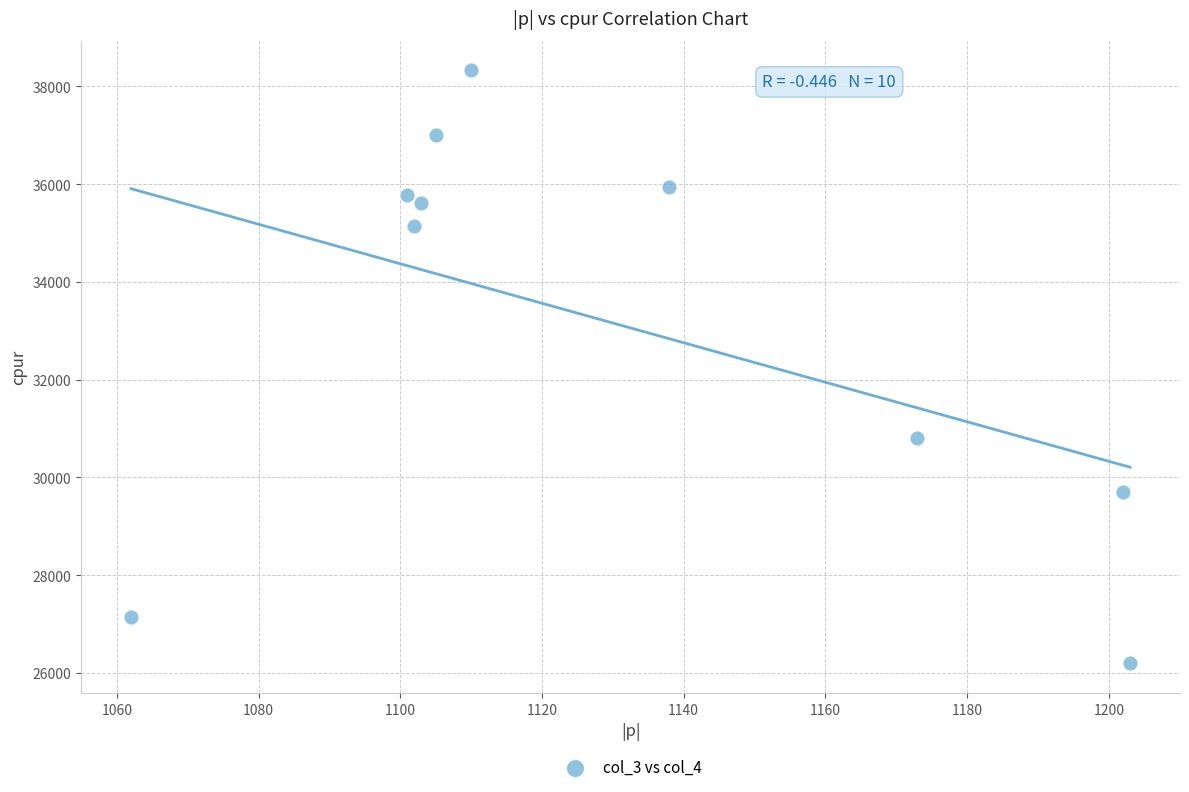

What Y value in the scatter plot is closest to 32262?

30800.5